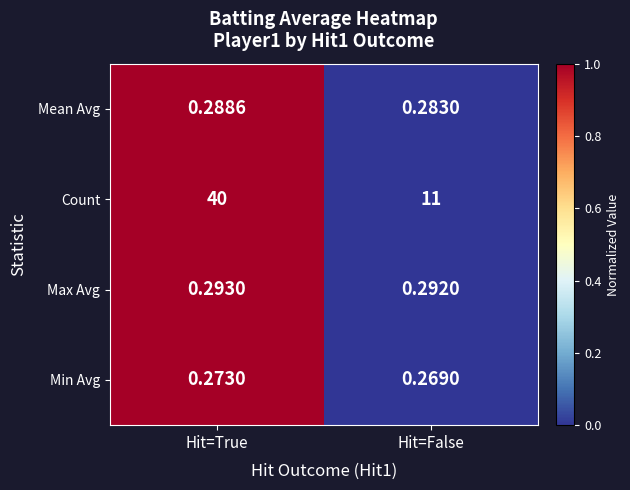

Which series has the widest spread of values?

Count